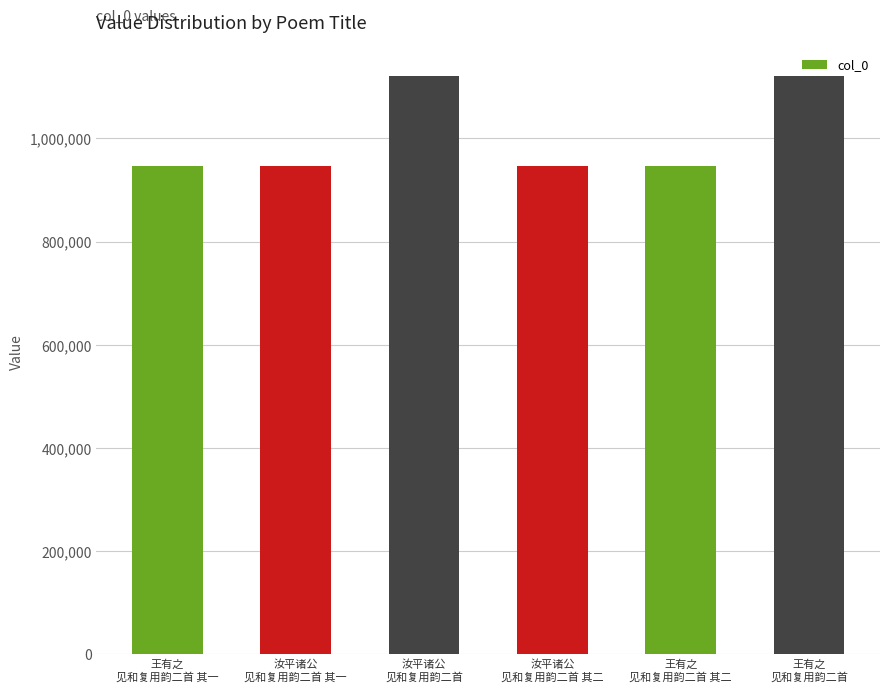

What is the difference between the second highest and second lowest values?

173586